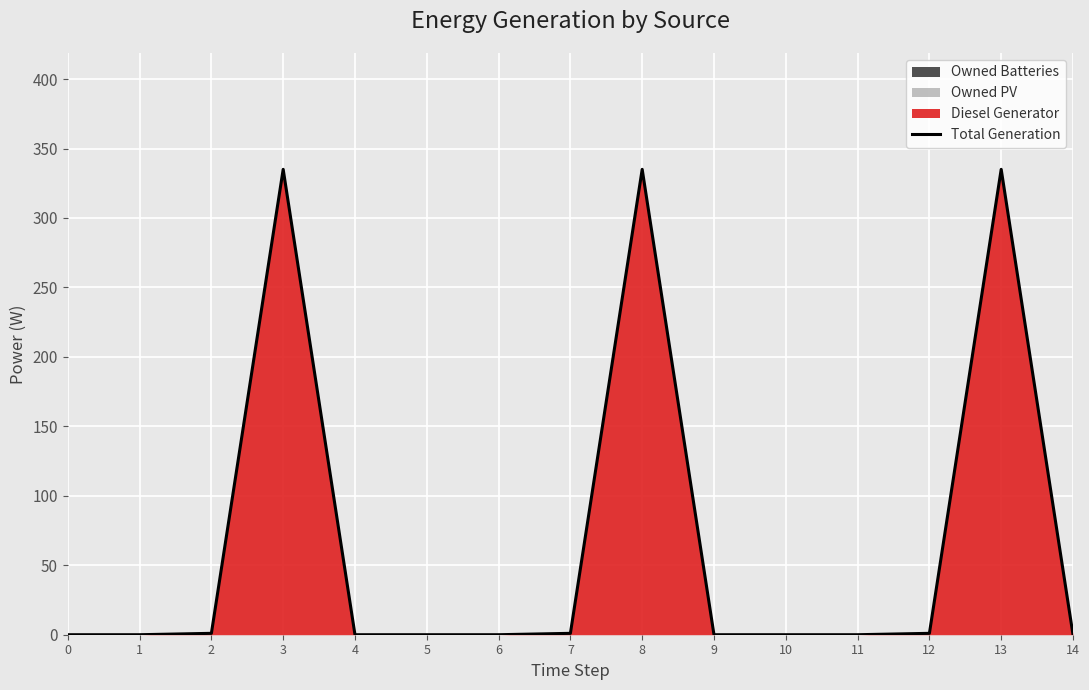

Is it true that the value at 3 is 580?

False